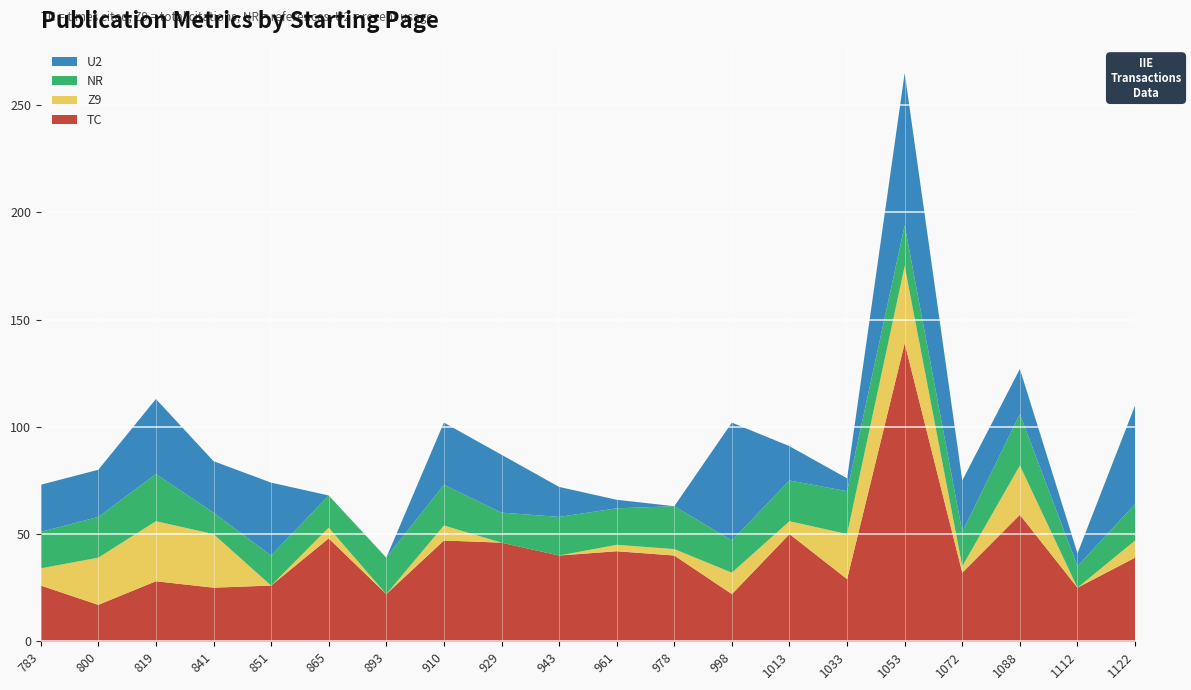

Reading left to right, what are all the values shown in this chart?

BP: 783	800	819	841	851	865	893	910	929	943	961	978	998	1013	1033	1053	1072	1088	1112	1122
EP: 799	818	840	850	864	879	909	928	942	960	977	997	1012	1031	1052	1071	1087	1111	1121	1138
TC: 26	17	28	25	26	48	22	47	46	40	42	40	22	50	29	139	32	59	25	39
Z9: 8	22	28	25	0	5	0	7	0	0	3	3	10	6	21	36	3	23	0	8
NR: 17	19	22	10	14	15	17	19	14	18	17	20	15	19	20	19	16	24	10	17
U2: 22	22	35	24	34	0	0	29	27	14	4	0	55	16	6	71	24	21	6	46